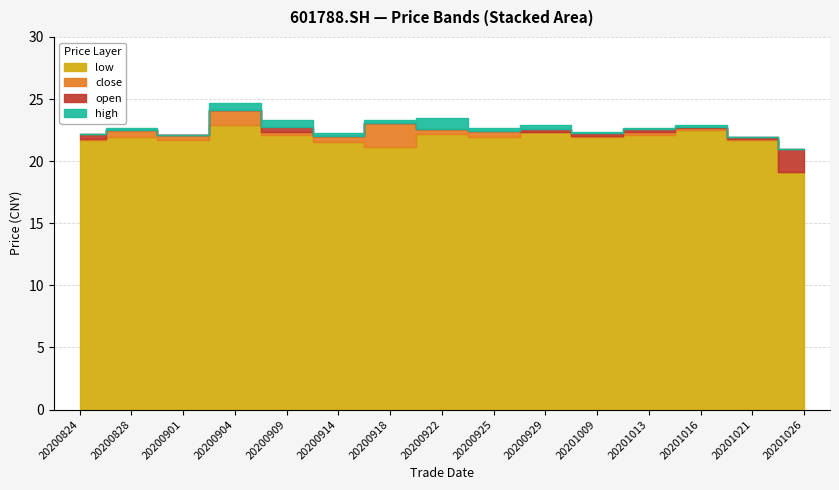

Reading right to left, list all the values displayed in this chart.

high: 21.0	21.9	22.9	22.7	22.4	22.9	22.7	23.5	23.3	22.3	23.3	24.7	22.1	22.7	22.2
open: 21.0	21.9	22.7	22.6	22.3	22.6	22.1	22.4	21.1	21.9	22.7	23.1	21.8	22.2	22.2
close: 19.1	21.8	22.7	22.3	22.0	22.4	22.4	22.6	23.1	22.0	22.3	24.1	22.1	22.5	21.8
low: 19.1	21.7	22.5	22.1	22.0	22.3	21.9	22.2	21.1	21.6	22.1	22.9	21.7	21.9	21.7